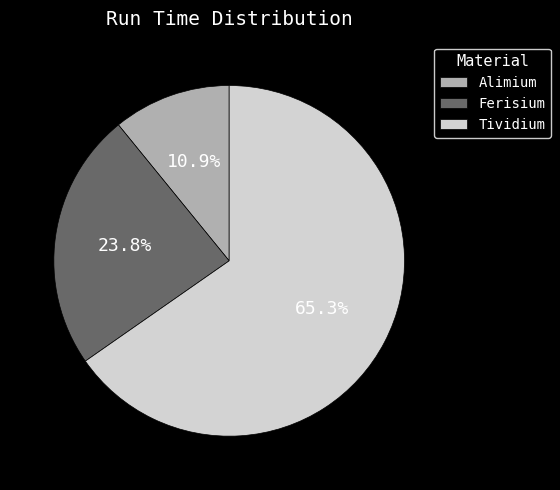

Does Tividium account for over 50% of the chart?

Yes